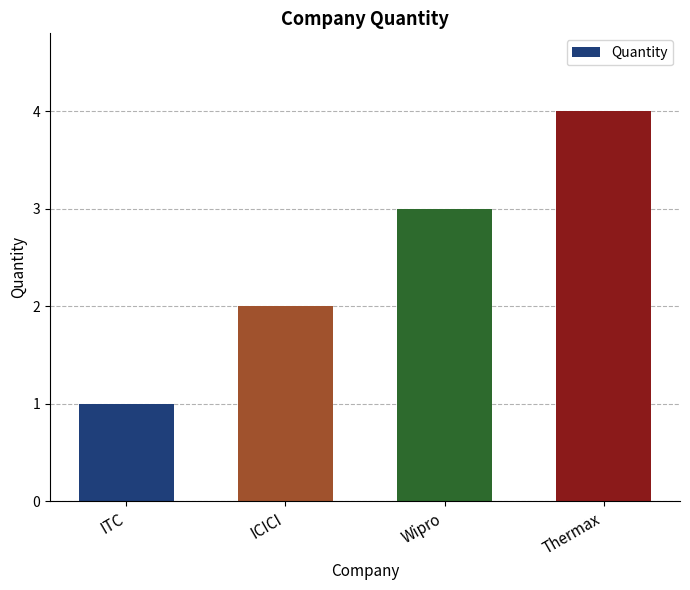

What is the sum of the values at ICICI and Thermax?

6